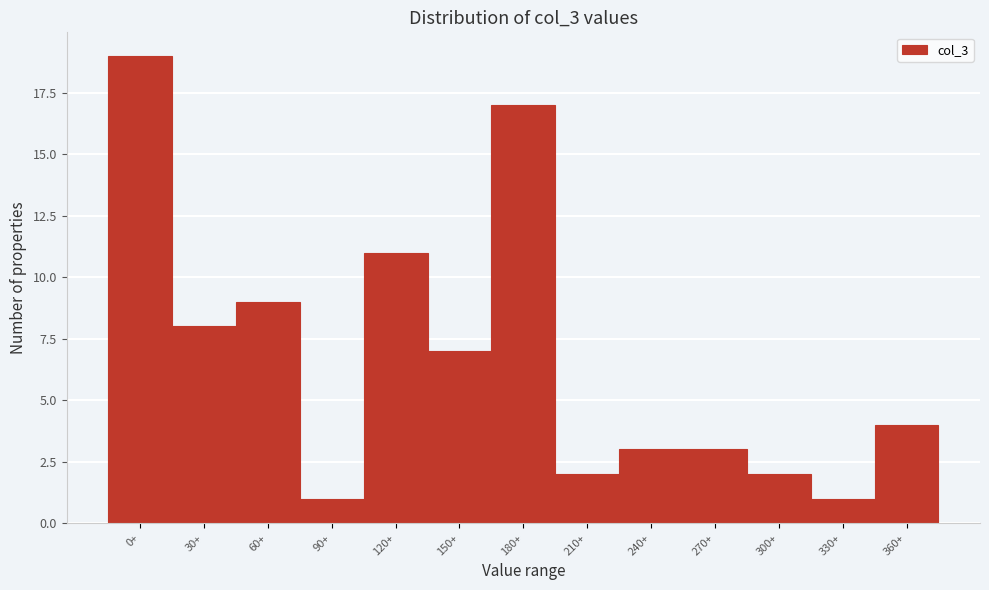

Reading right to left, transcribe all the data shown in this chart.

360+=4	330+=1	300+=2	270+=3	240+=3	210+=2	180+=17	150+=7	120+=11	90+=1	60+=9	30+=8	0+=19